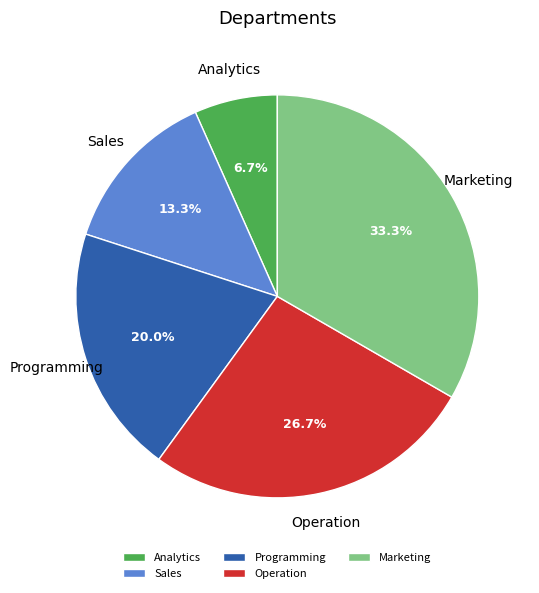

What is the ratio of the value at Sales to the value at Analytics?

2.0